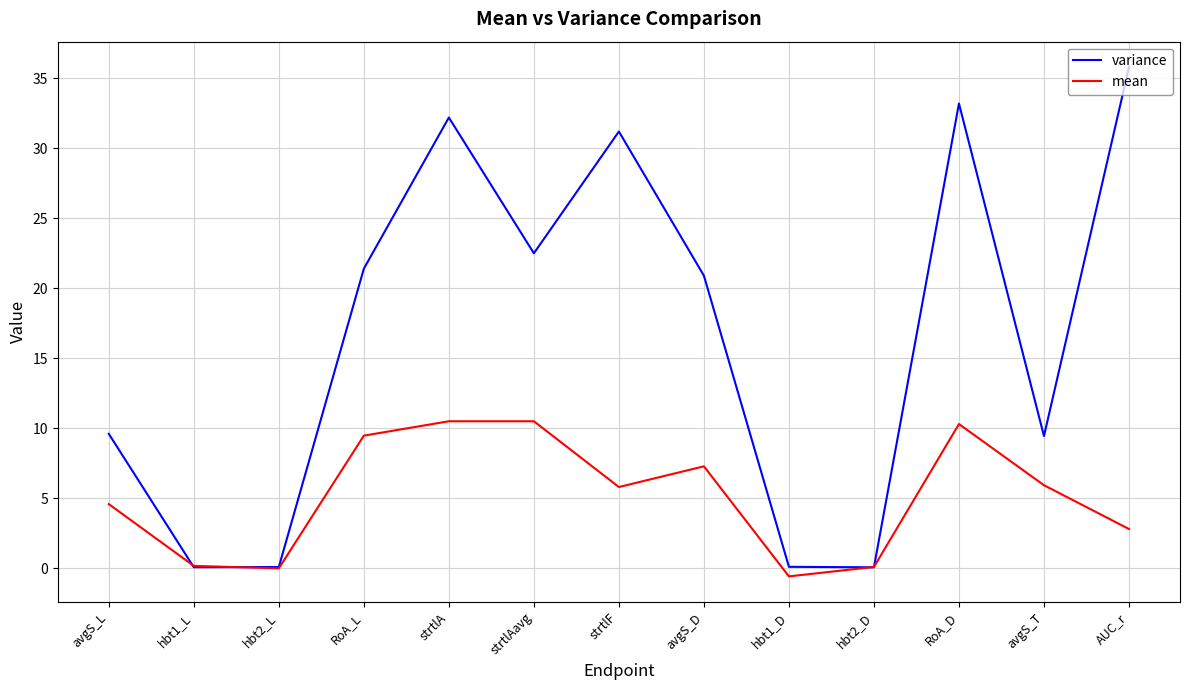

What is the sum of all variance values?

216.6